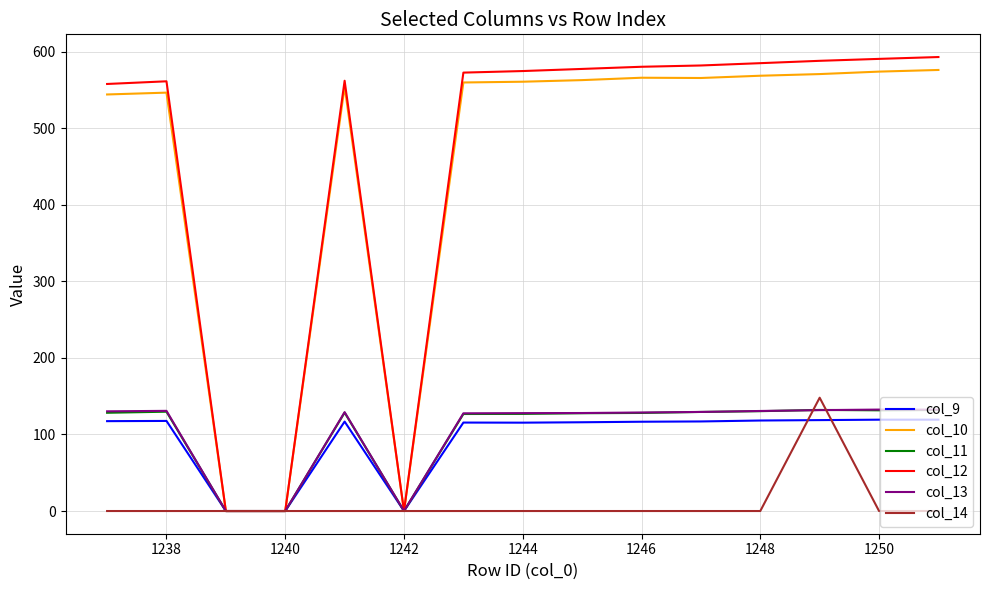

What is the greatest value displayed?

593.0